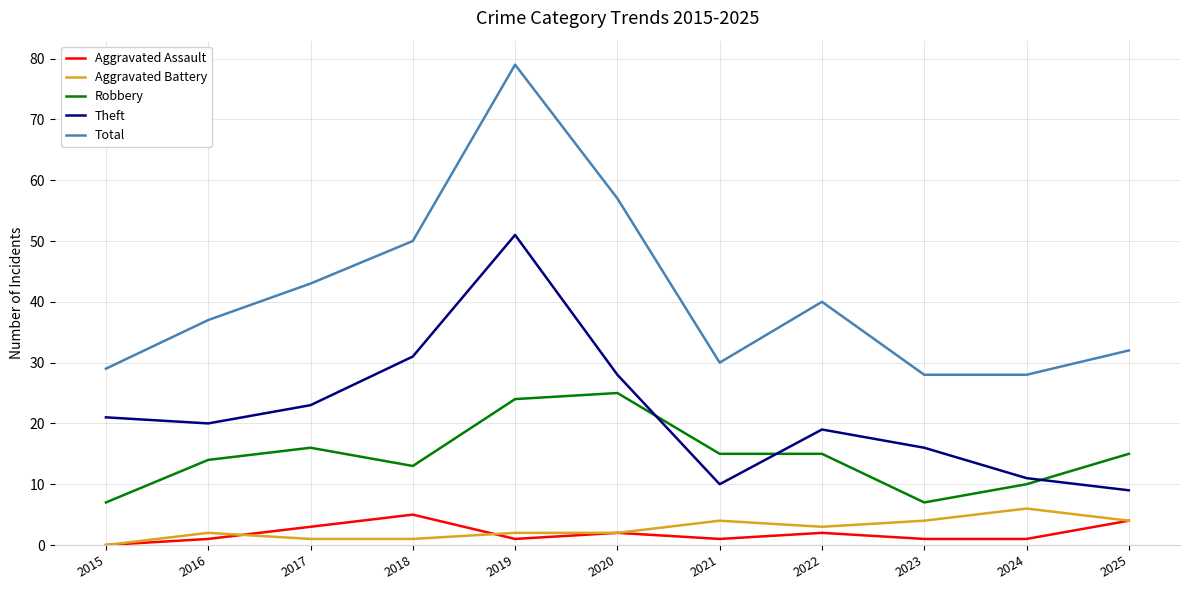

At which category is the sum across all series the highest?

2019